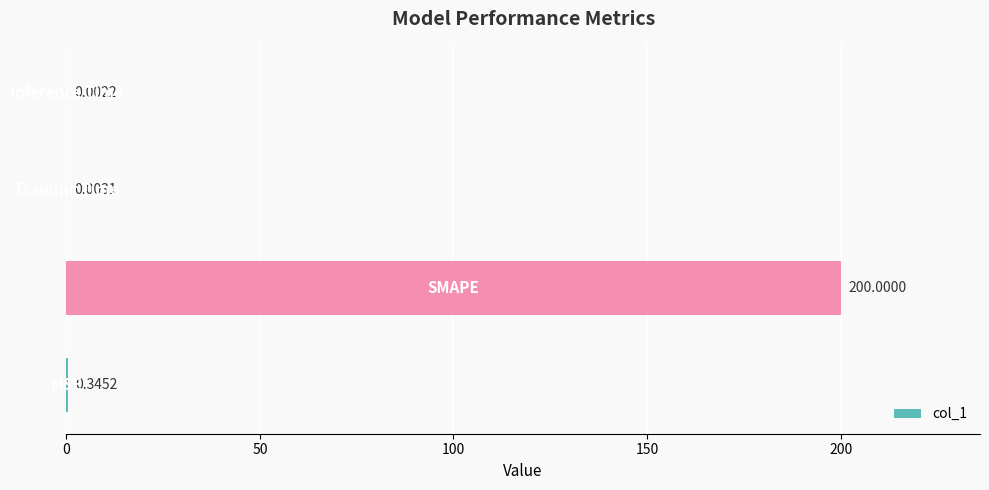

What is the sum of all values?

200.4